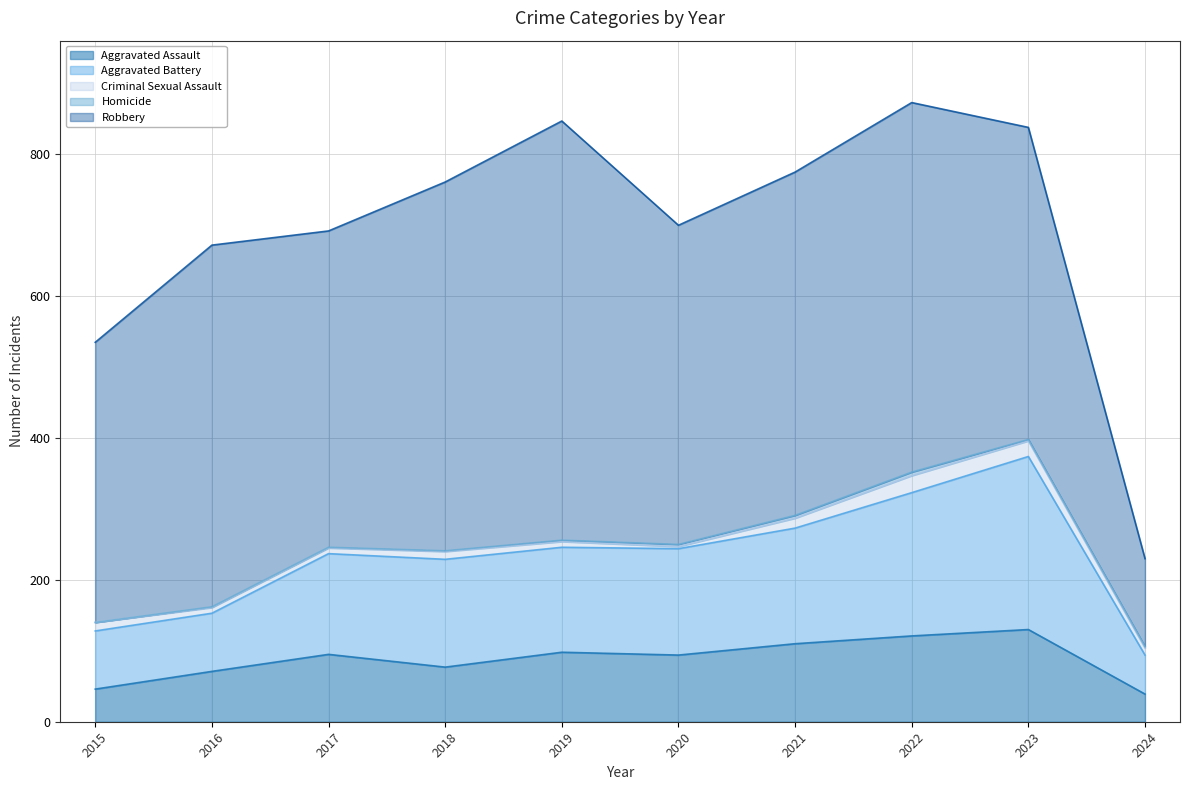

What is the value of the Aggravated Assault point at the 7th from the left?

110